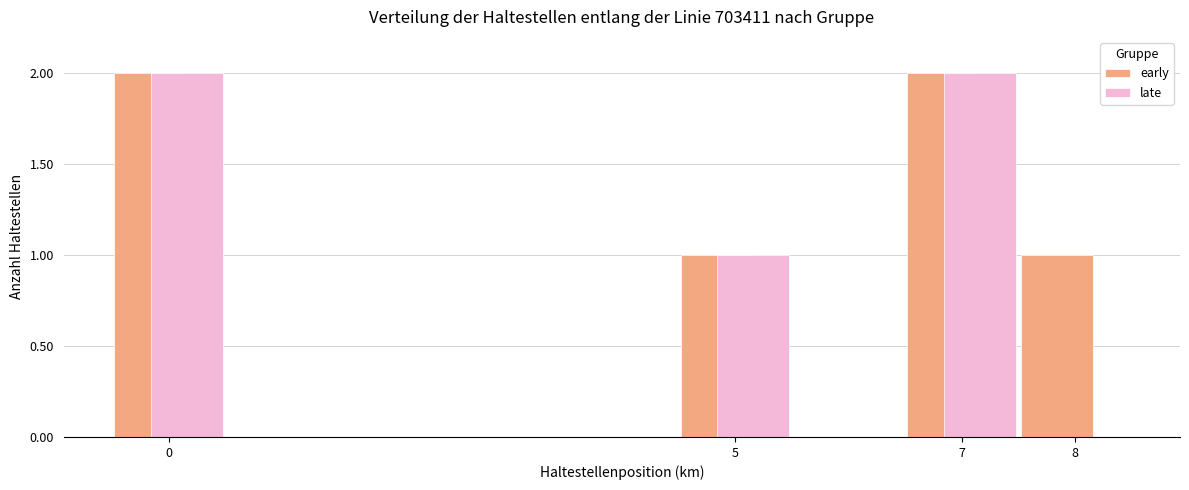

Reading left to right, what are all the values shown in this chart?

early: 2	1	2	1
late: 2	1	2	0